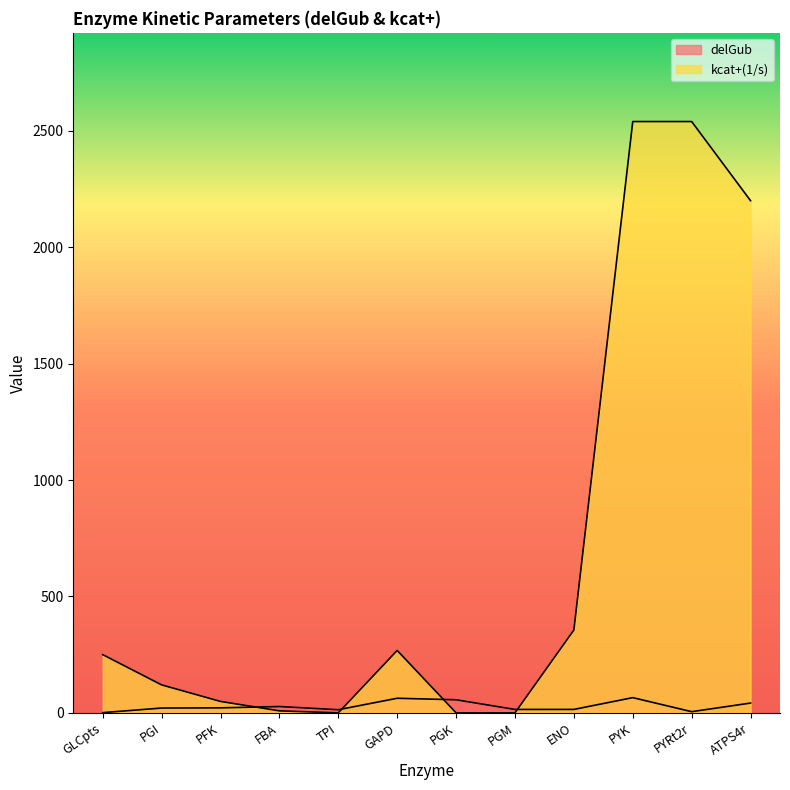

Reading left to right, list all the values displayed in this chart.

delGub: GLCpts=0.9	PGI=20.6	PFK=21.4	FBA=27.1	TPI=13.4	GAPD=62.6	PGK=56.1	PGM=14.6	ENO=14.7	PYK=65.3	PYRt2r=5.0	ATPS4r=42.0
kcat+(1/s): GLCpts=250.0	PGI=120.0	PFK=49.0	FBA=8.5	TPI=0.0	GAPD=268.0	PGK=0.0	PGM=0.0	ENO=355.8	PYK=2540.0	PYRt2r=2540.0	ATPS4r=2200.0